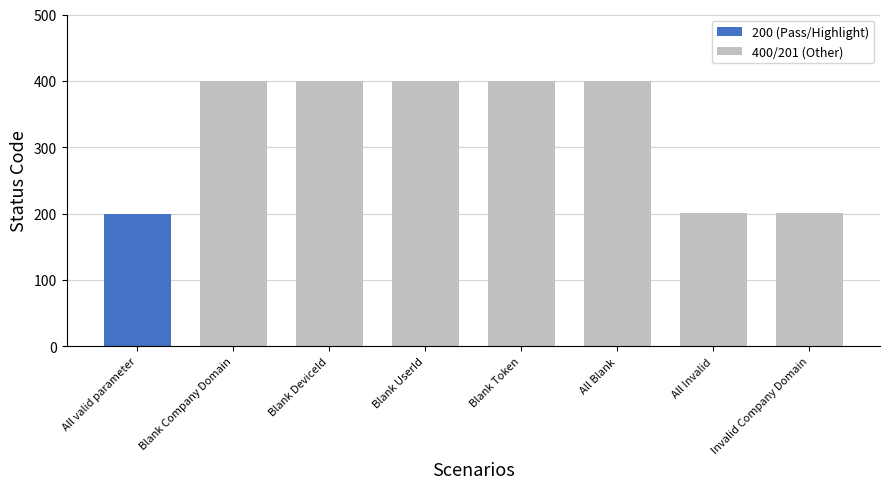

What is the greatest value displayed?

400